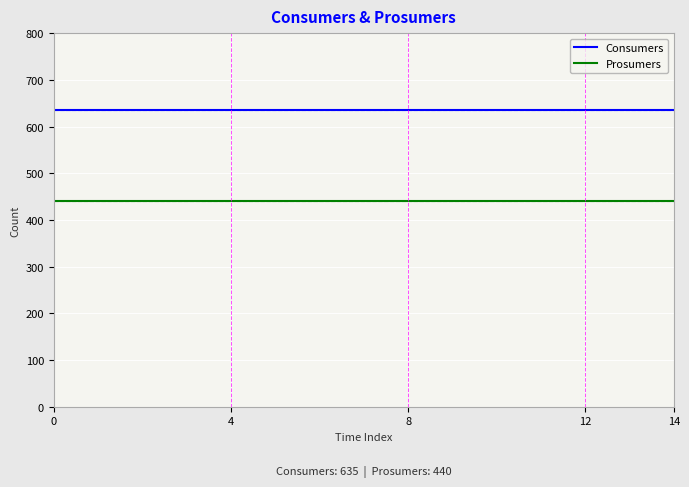

True or false: Prosumers and Consumers intersect in this chart.

False